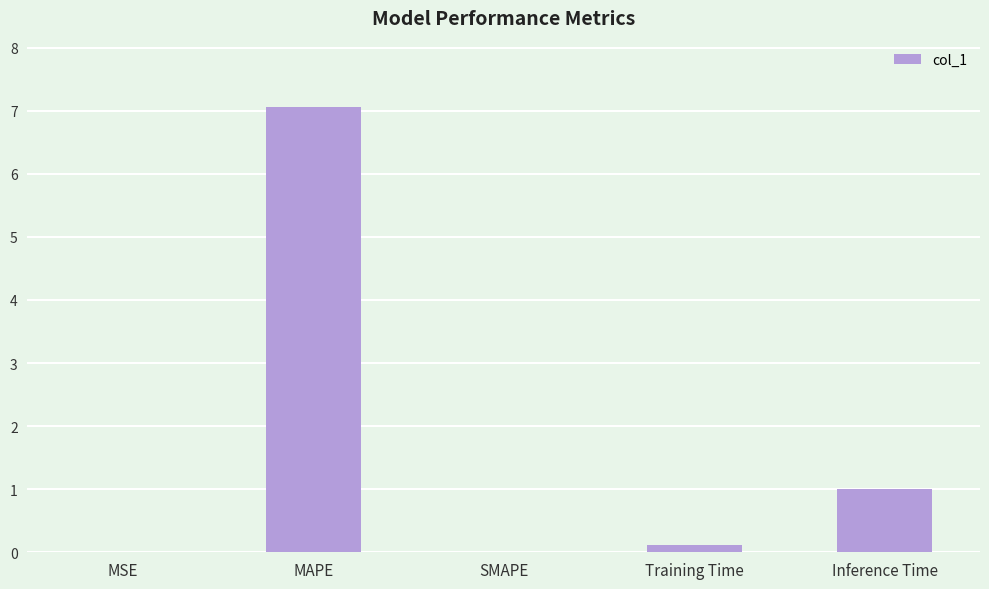

True or false: the data shows 1.5 at Inference Time.

False